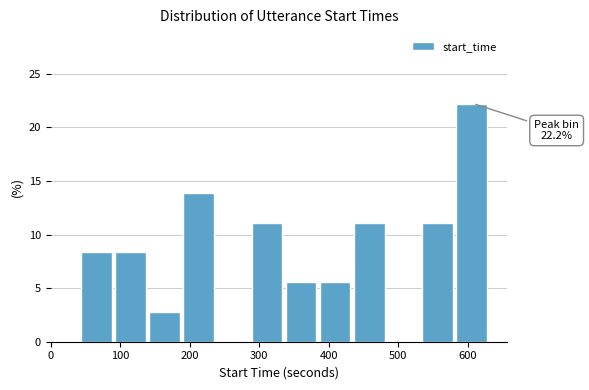

Which range on the x-axis has the tallest bar?

580 to 630